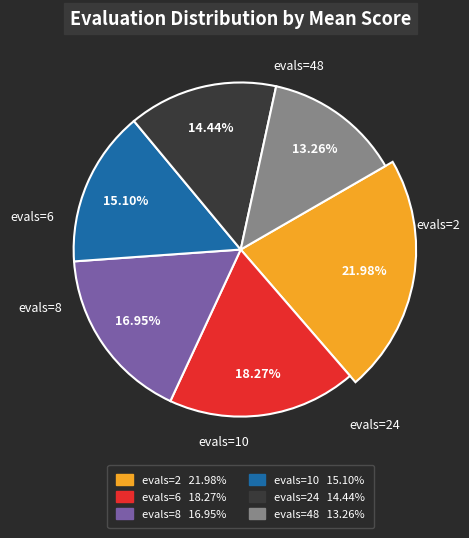

What is the smallest slice in the pie chart?

evals=48